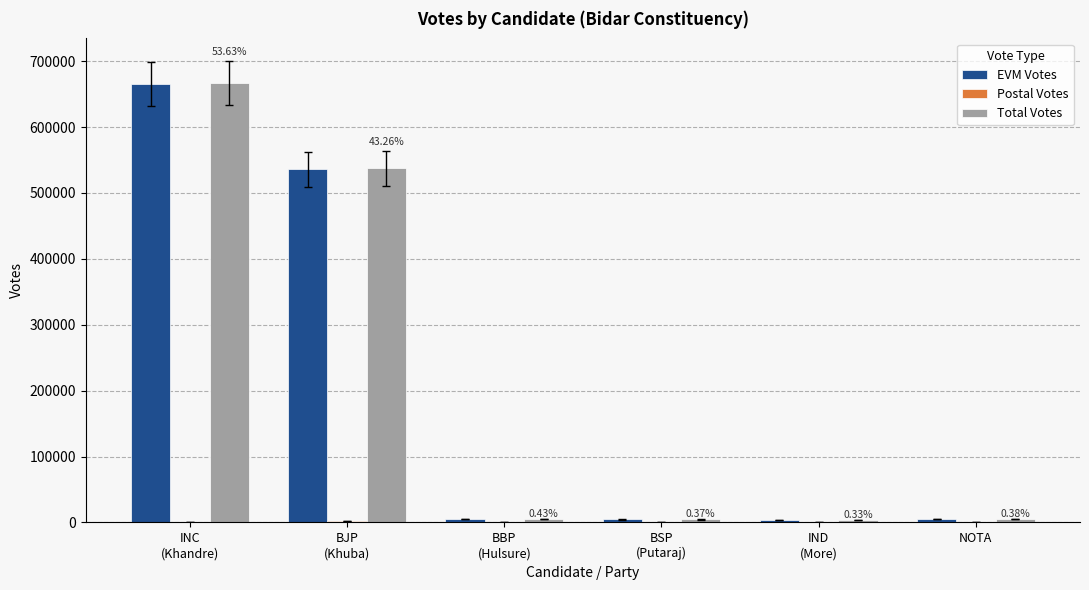

What is the sum of all EVM Votes values?

1219548